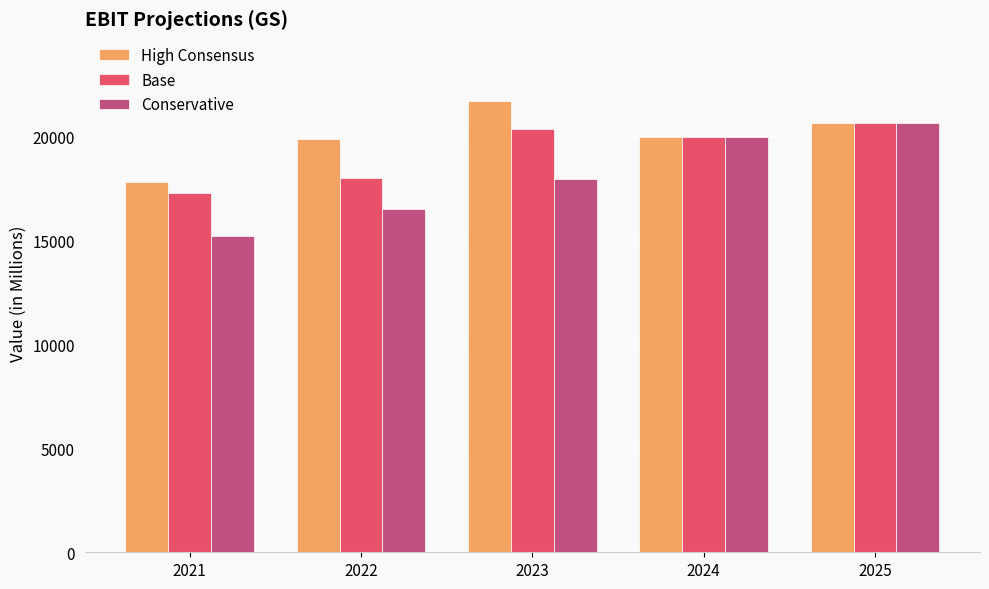

The value of High Consensus at 2025 is 8235. True or false?

False